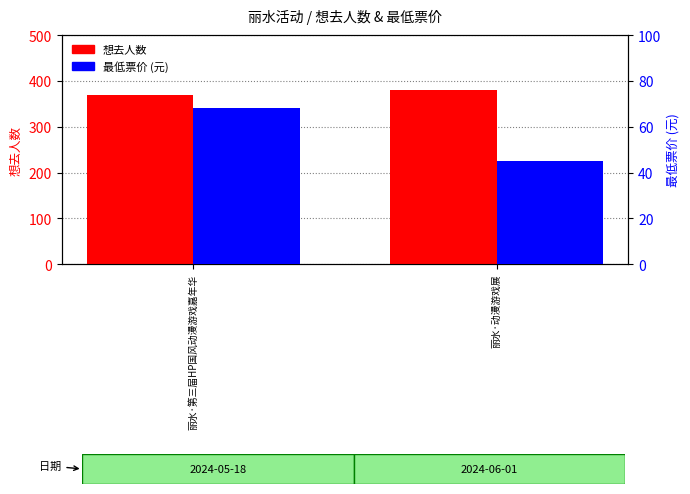

What is the lowest value of the 想去人数 series?

369